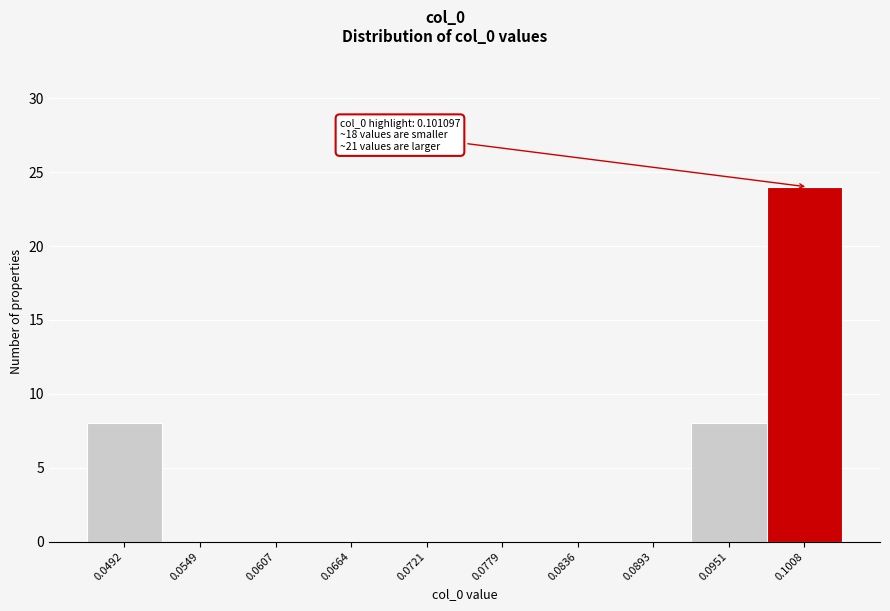

Reading right to left, what are all the values shown in this chart?

0.1008=24	0.0951=8	0.0893=0	0.0836=0	0.0779=0	0.0721=0	0.0664=0	0.0607=0	0.0549=0	0.0492=8